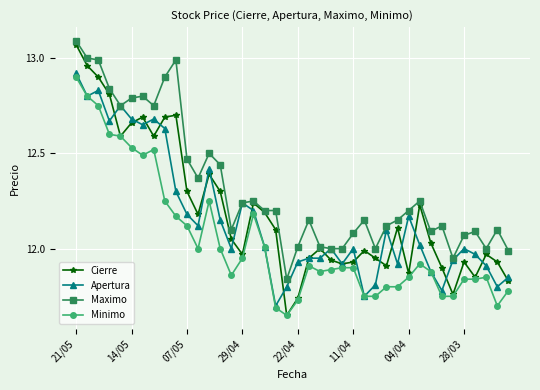

Which series has the largest total across all categories?

Maximo